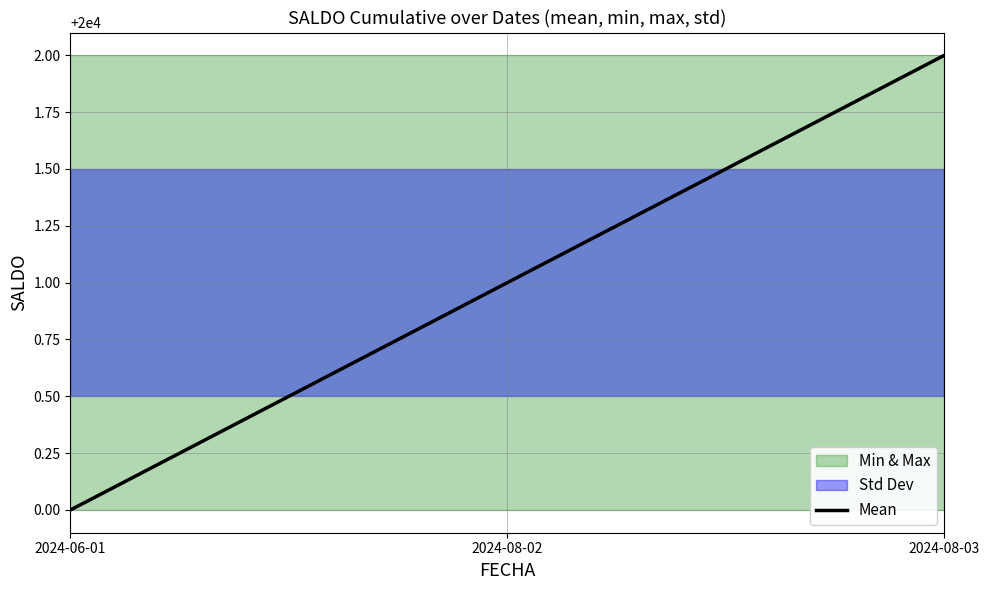

Reading right to left, what are all the values shown in this chart?

2024-08-03=20002	2024-08-02=20001	2024-06-01=20000